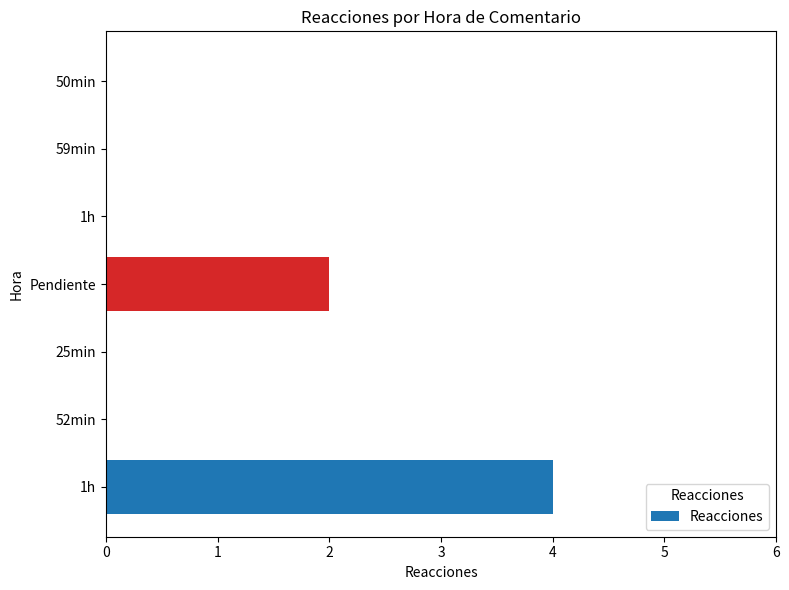

How many data points does each series have?

7